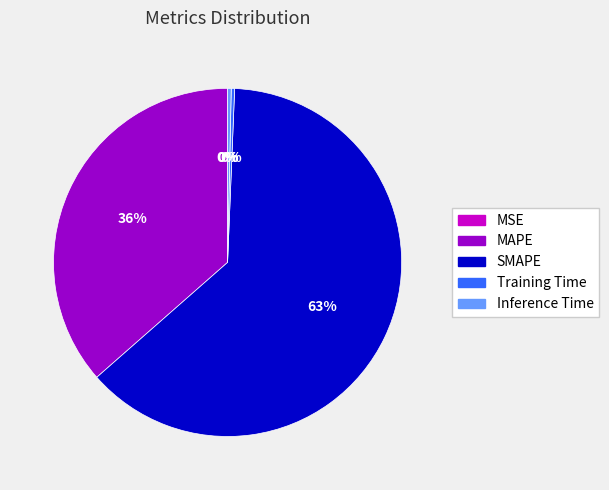

Does MAPE account for over 50% of the chart?

No